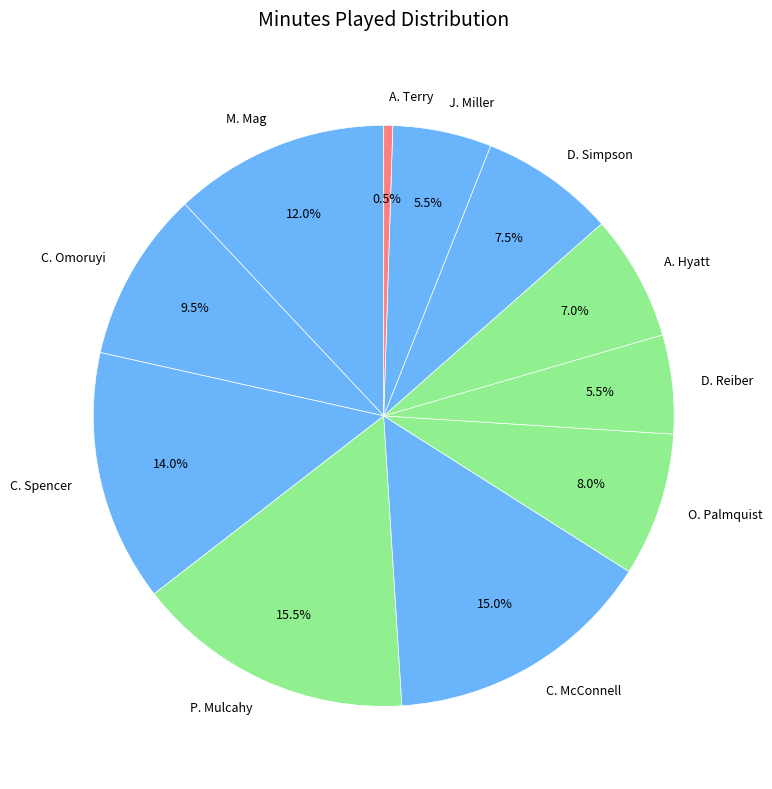

What is the largest slice in the pie chart?

P. Mulcahy